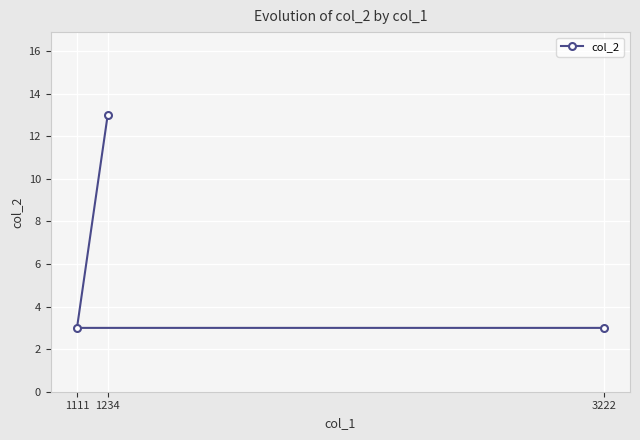

Rank the categories by value from lowest to highest.

1111, 3222, 1234